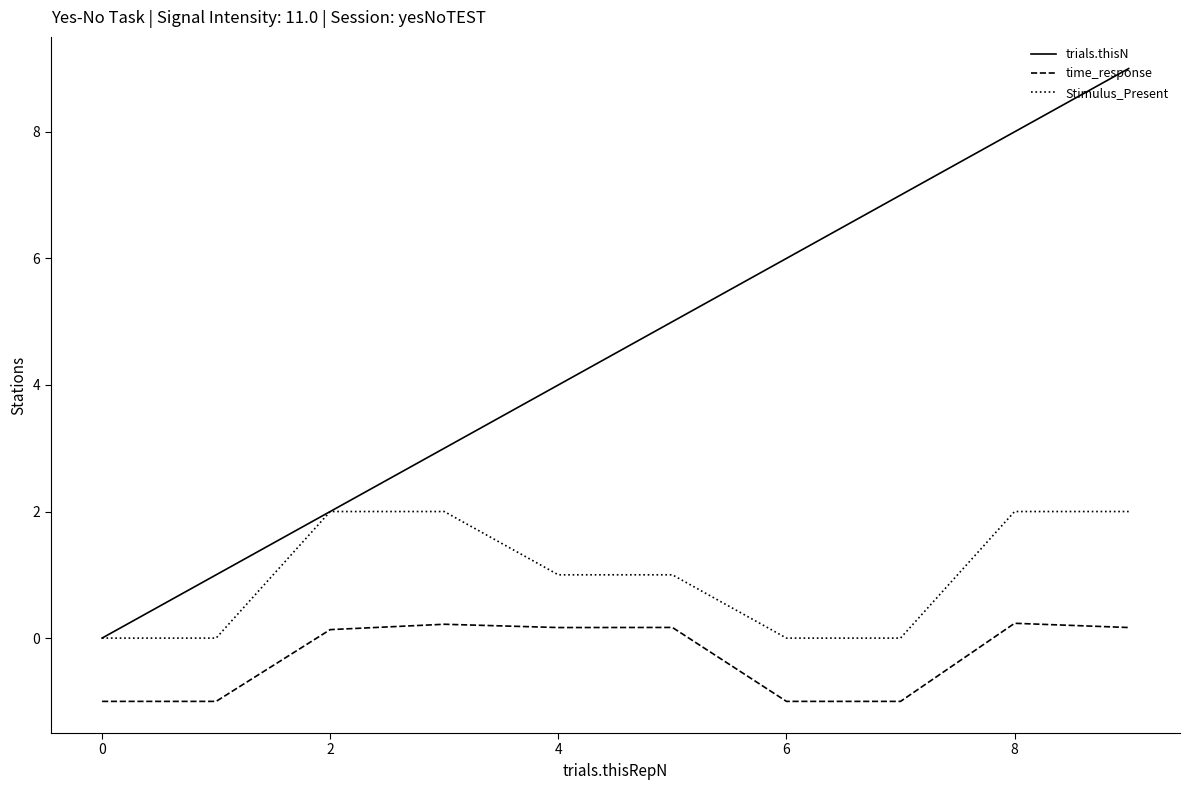

What is the difference between the maximum and second lowest values in the trials.thisN series?

8.0